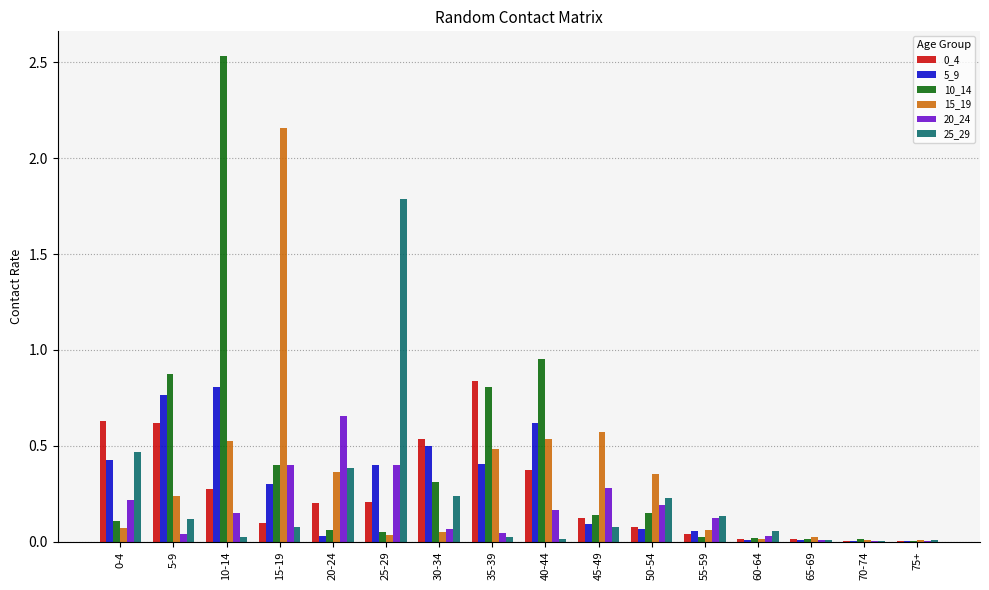

Is it true that 10_14 equals 0.0 at 55-59?

True